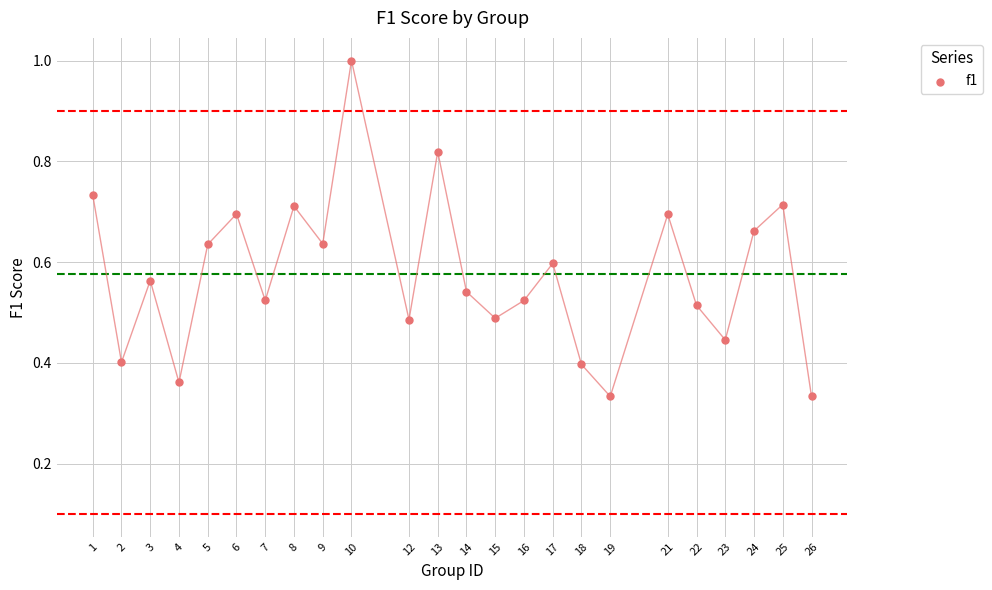

What is the range of X values (max minus min)?

25.0